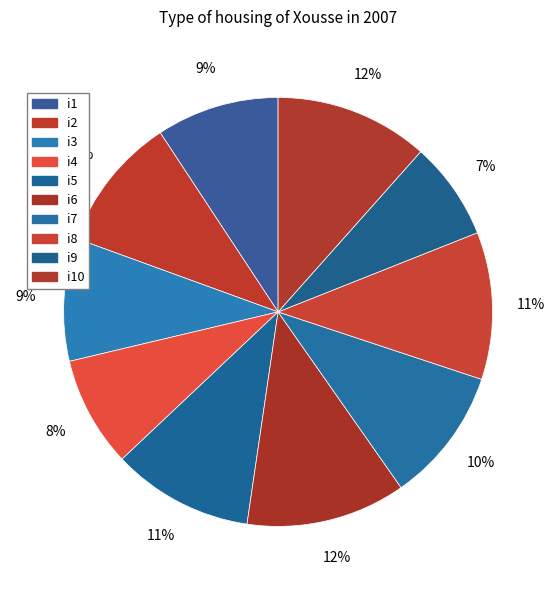

How many segments does this pie chart have?

10